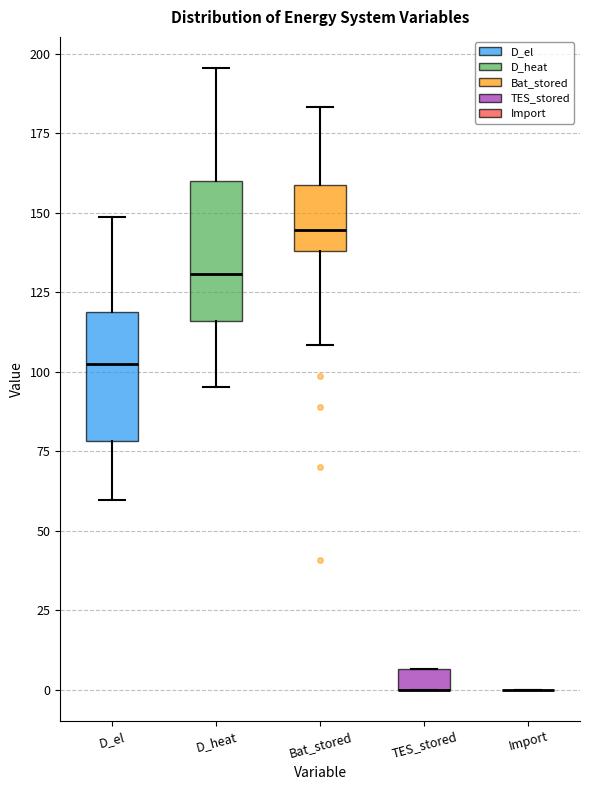

Where is the lower edge of the box for TES_stored on the y-axis? The values are not printed on the chart, so give them approximately, as read against the axis.

0